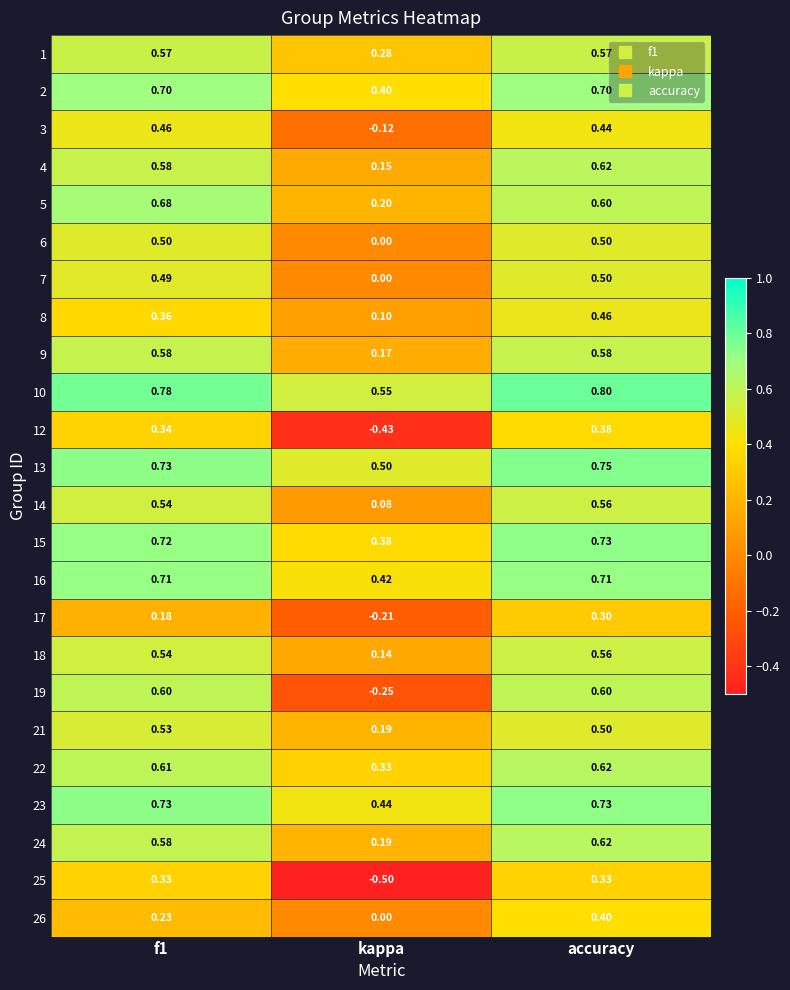

What is the greatest value displayed?

0.8